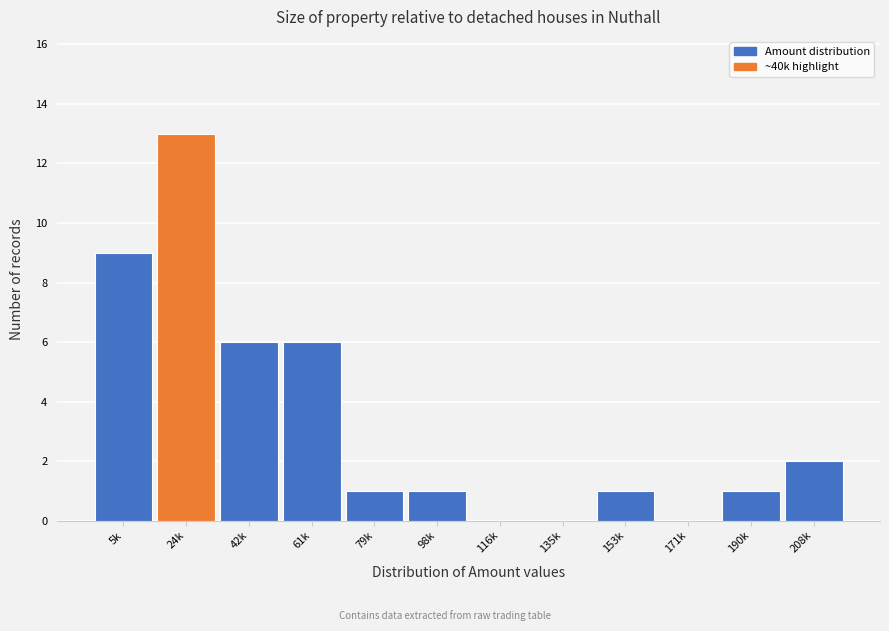

Reading right to left, transcribe all the data shown in this chart.

208k=2	190k=1	171k=0	153k=1	135k=0	116k=0	98k=1	79k=1	61k=6	42k=6	24k=13	5k=9